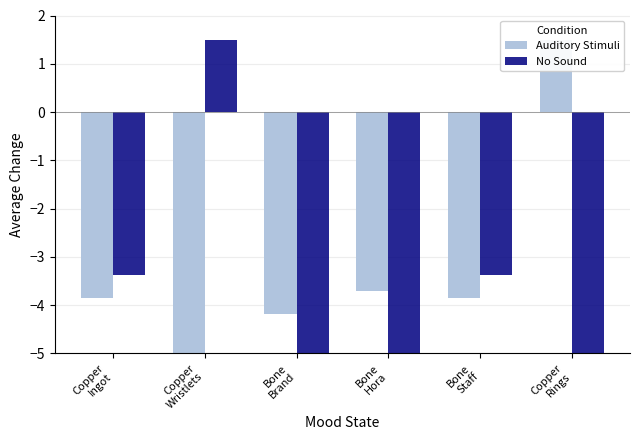

Which has a higher value, Copper
Wristlets or Bone
Brand?

Bone
Brand